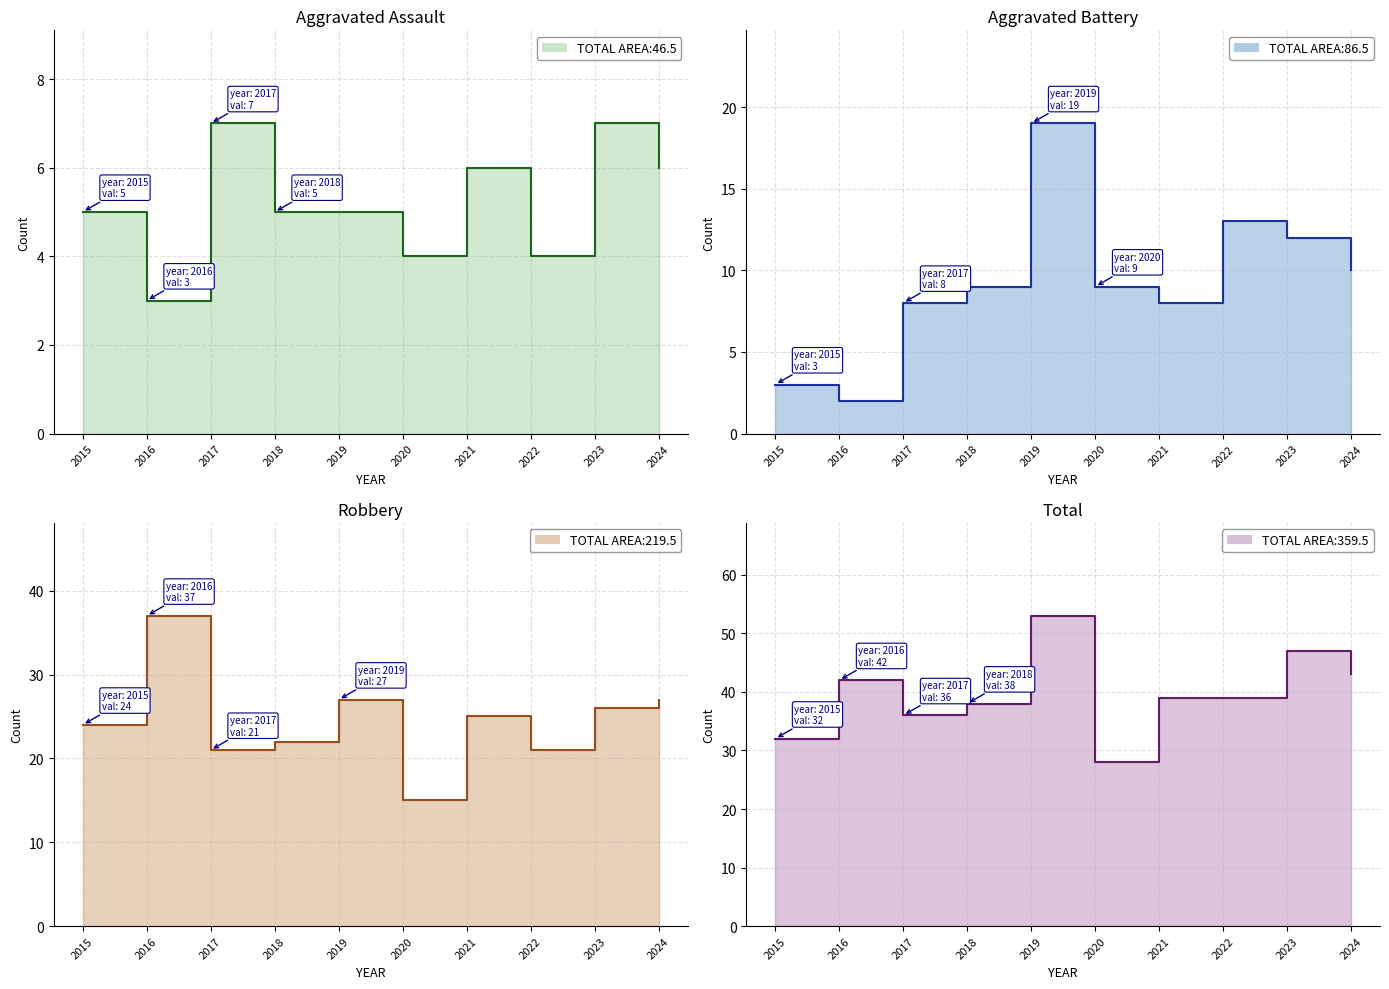

In Total (line), how many points are lower than both neighbors (excluding endpoints)?

2